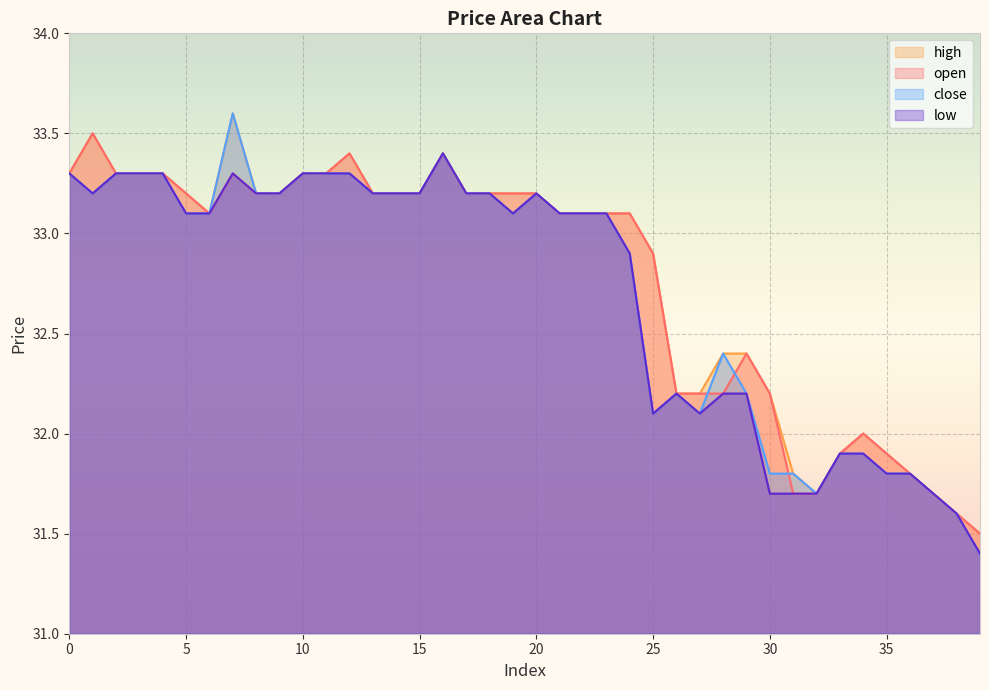

In low, how many points are lower than both neighbors (excluding endpoints)?

4